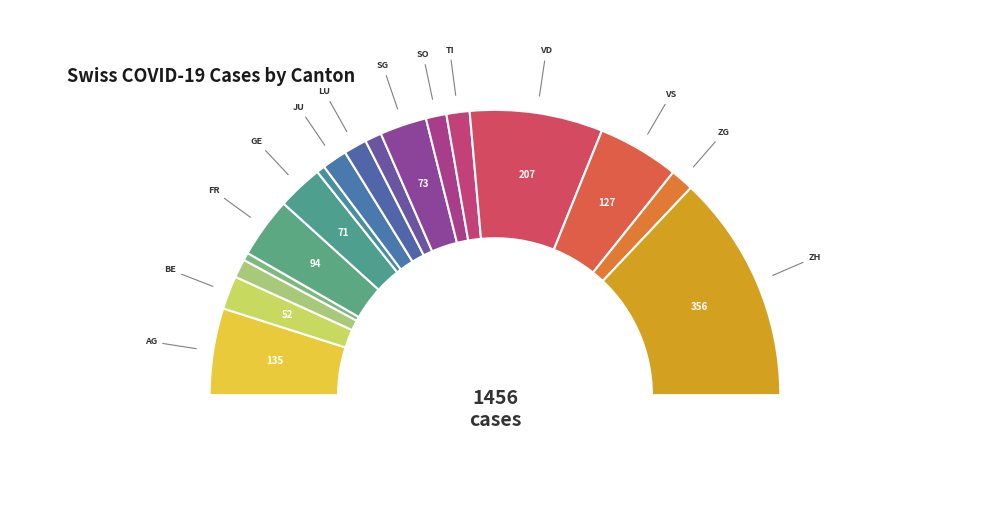

Rank the categories by value from lowest to highest.

BS, GR, NE, BL, SO, LU, TI, ZG, JU, BE, GE, SG, FR, VS, AG, VD, ZH